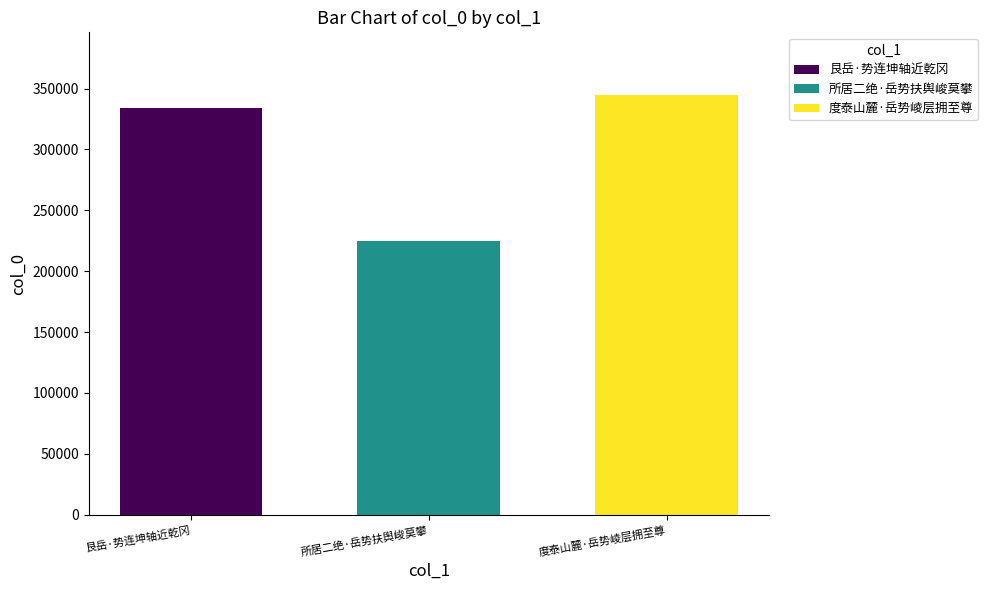

Reading left to right, extract all data points from this chart.

艮岳·势连坤轴近乾冈=333748	所居二绝·岳势扶舆峻莫攀=224765	度泰山麓·岳势崚层拥至尊=344505